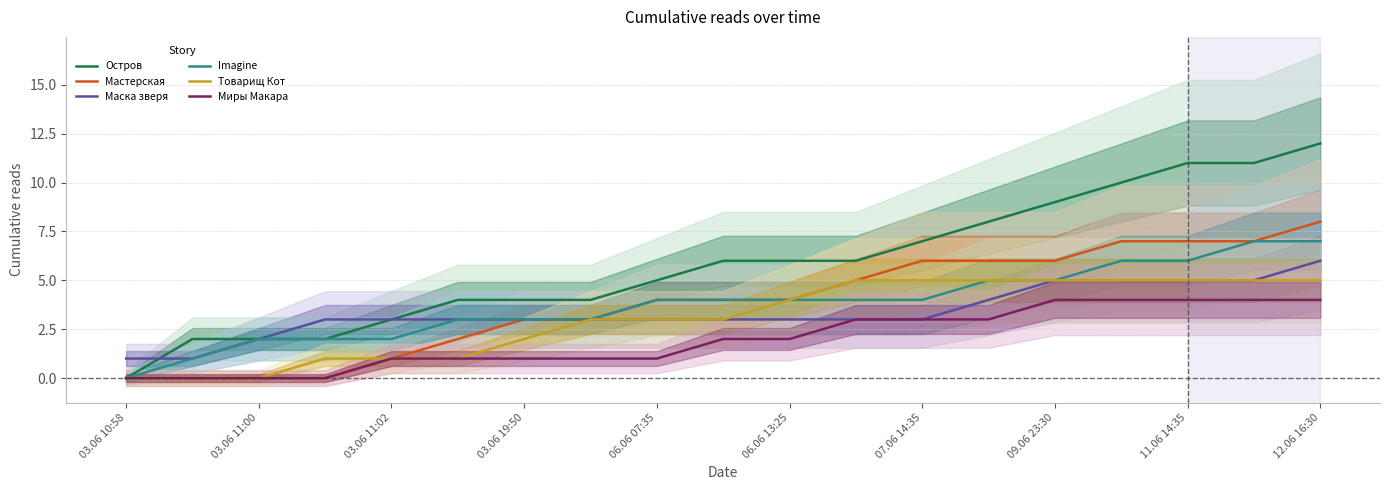

Does the chart display data point markers on the line(s)?

No